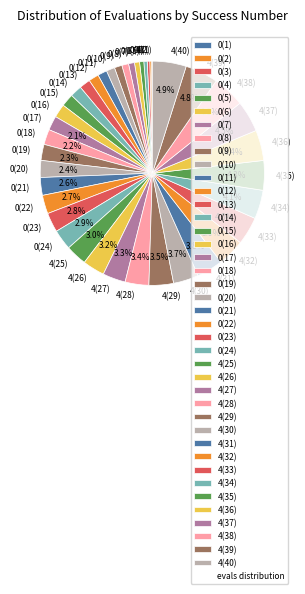

Does any single category account for the majority?

No